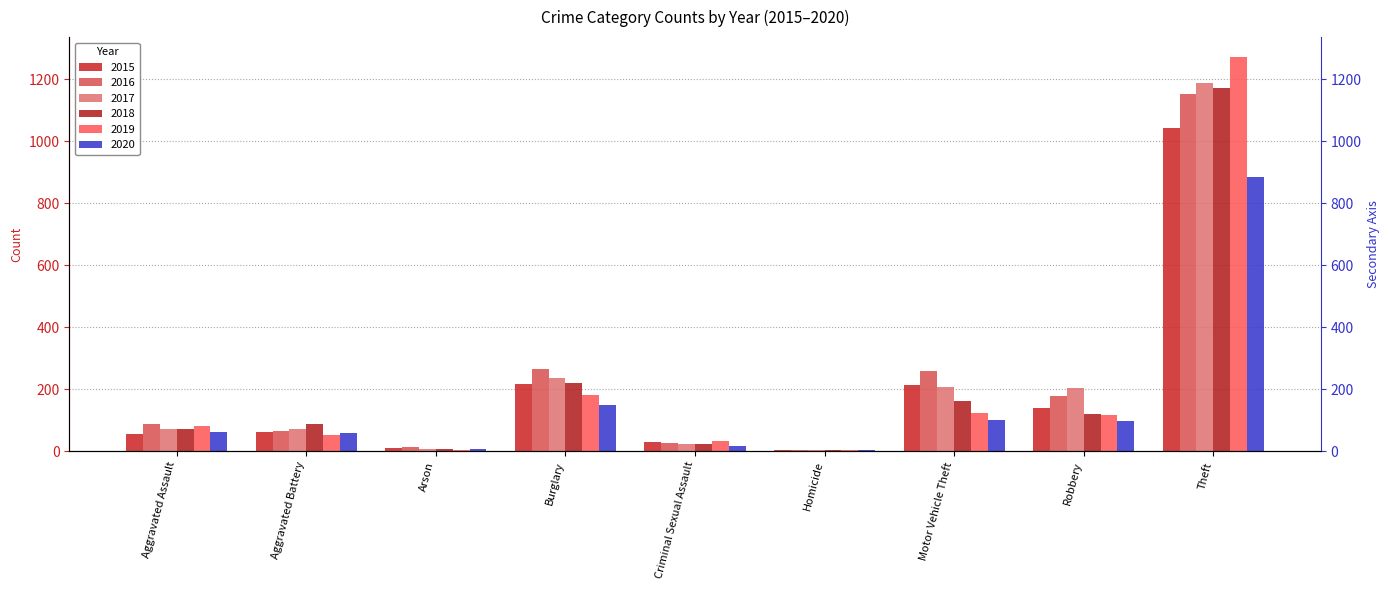

True or false: 2019 has a value of 31 at Criminal Sexual Assault.

True